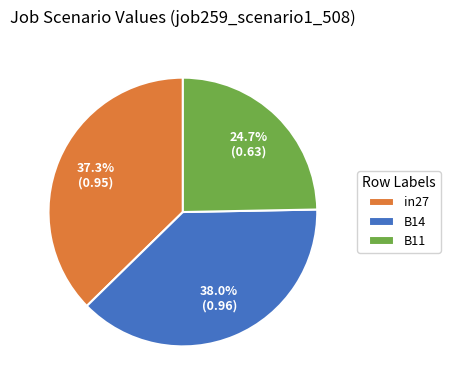

Between B14 and in27, which is larger?

B14